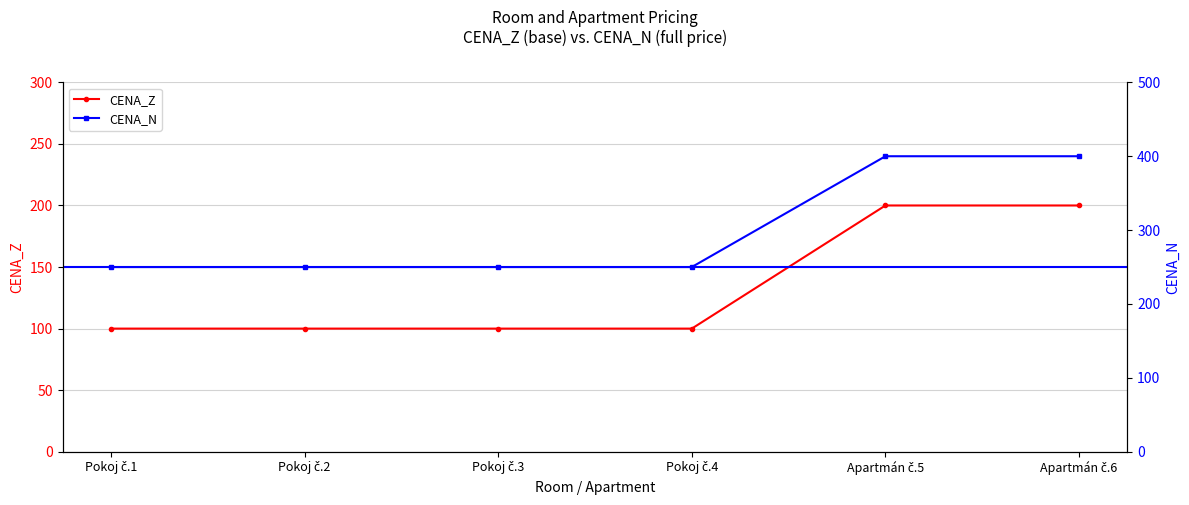

What is the spread (max minus min) of values at Apartmán č.5?

200